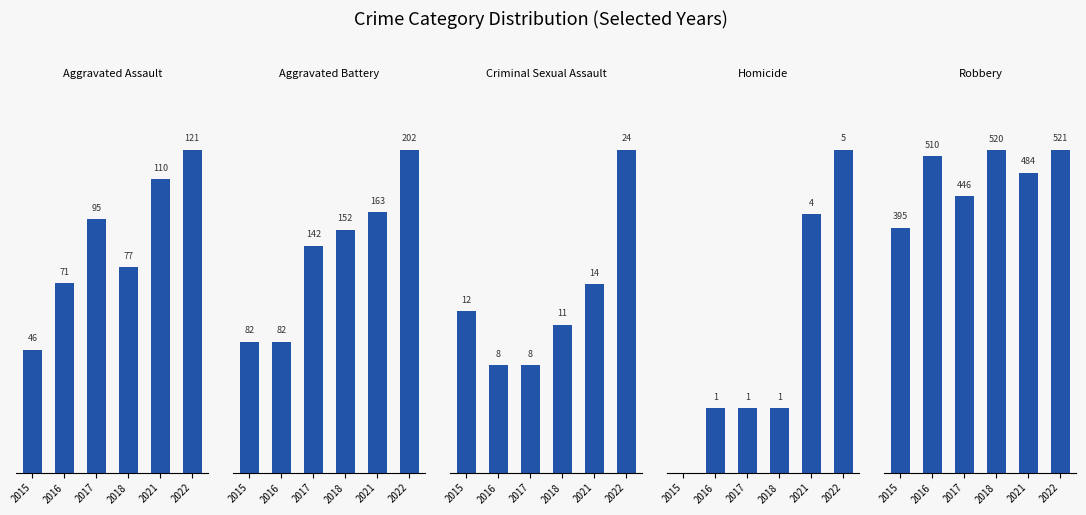

Where is Criminal Sexual Assault nearest to the value 16?

2021